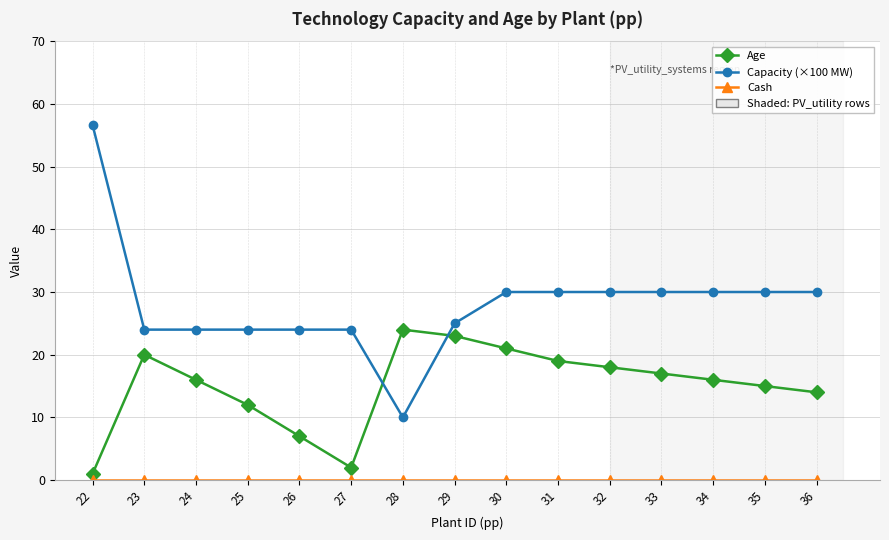

Count the number of data series in this chart.

3